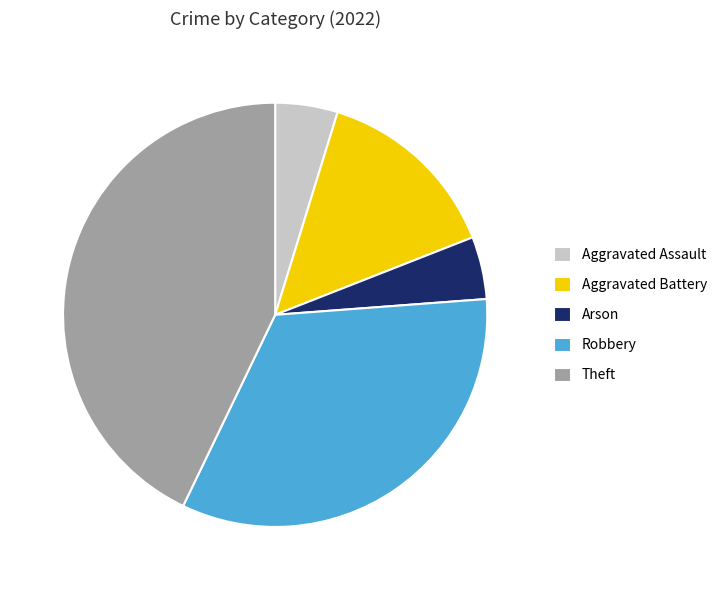

Count the number of slices in the pie.

5